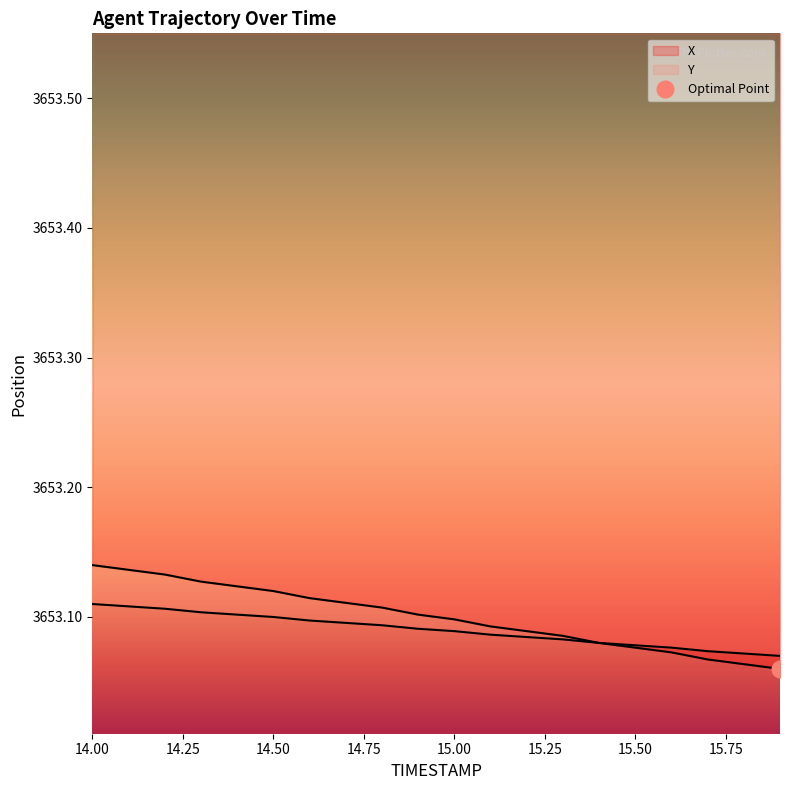

Is it true that Y equals 1384.6 at 15.2?

False